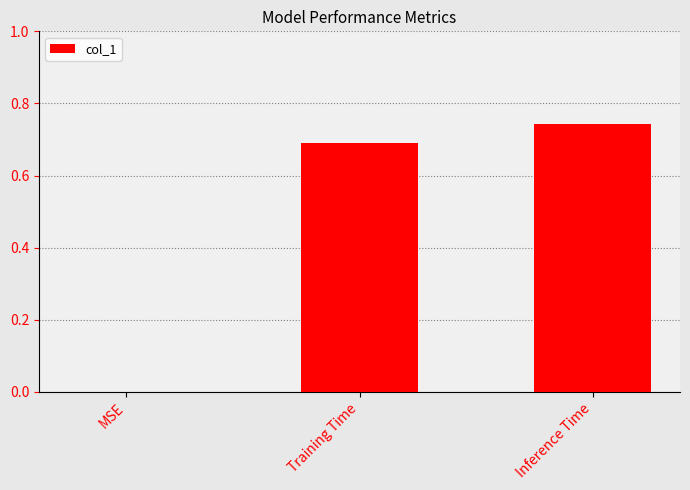

How many positive values are there?

2